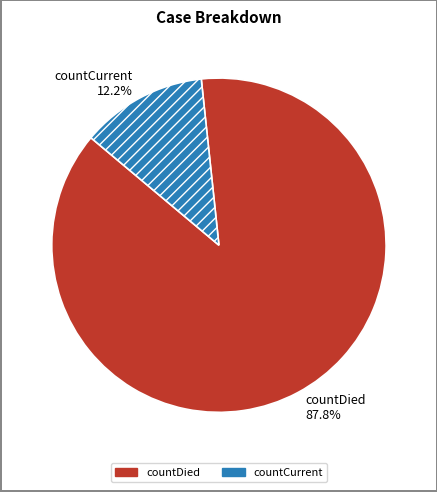

Which slice represents more than half of the pie?

countDied